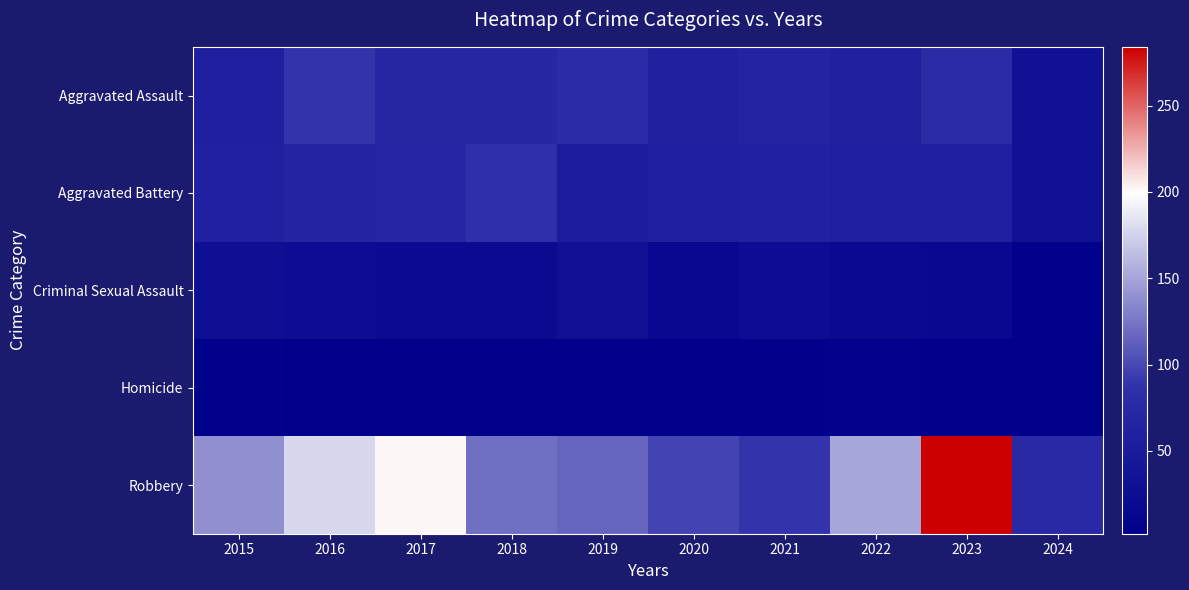

Reading left to right, list all the values displayed in this chart.

Aggravated Assault: 2015=56	2016=88	2017=72	2018=72	2019=80	2020=62	2021=66	2022=61	2023=79	2024=33
Aggravated Battery: 2015=60	2016=66	2017=71	2018=86	2019=53	2020=57	2021=60	2022=56	2023=56	2024=31
Criminal Sexual Assault: 2015=29	2016=26	2017=22	2018=24	2019=31	2020=16	2021=26	2022=21	2023=18	2024=5
Homicide: 2015=5	2016=4	2017=4	2018=4	2019=4	2020=5	2021=6	2022=7	2023=3	2024=2
Robbery: 2015=139	2016=178	2017=202	2018=121	2019=116	2020=97	2021=88	2022=151	2023=284	2024=75